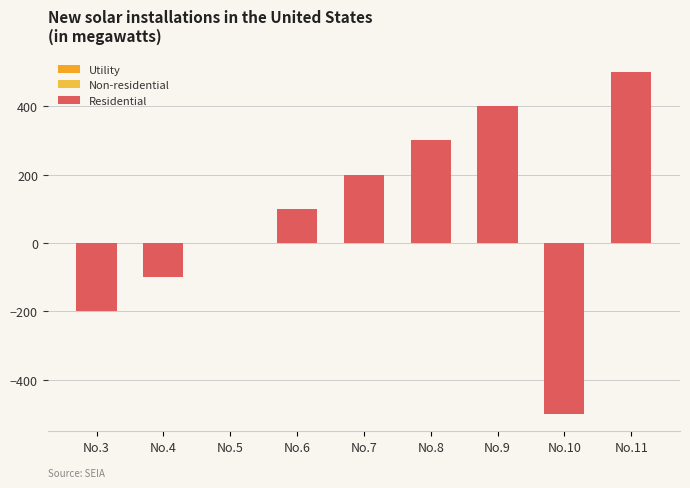

What value does the Residential series have at No.8?

300